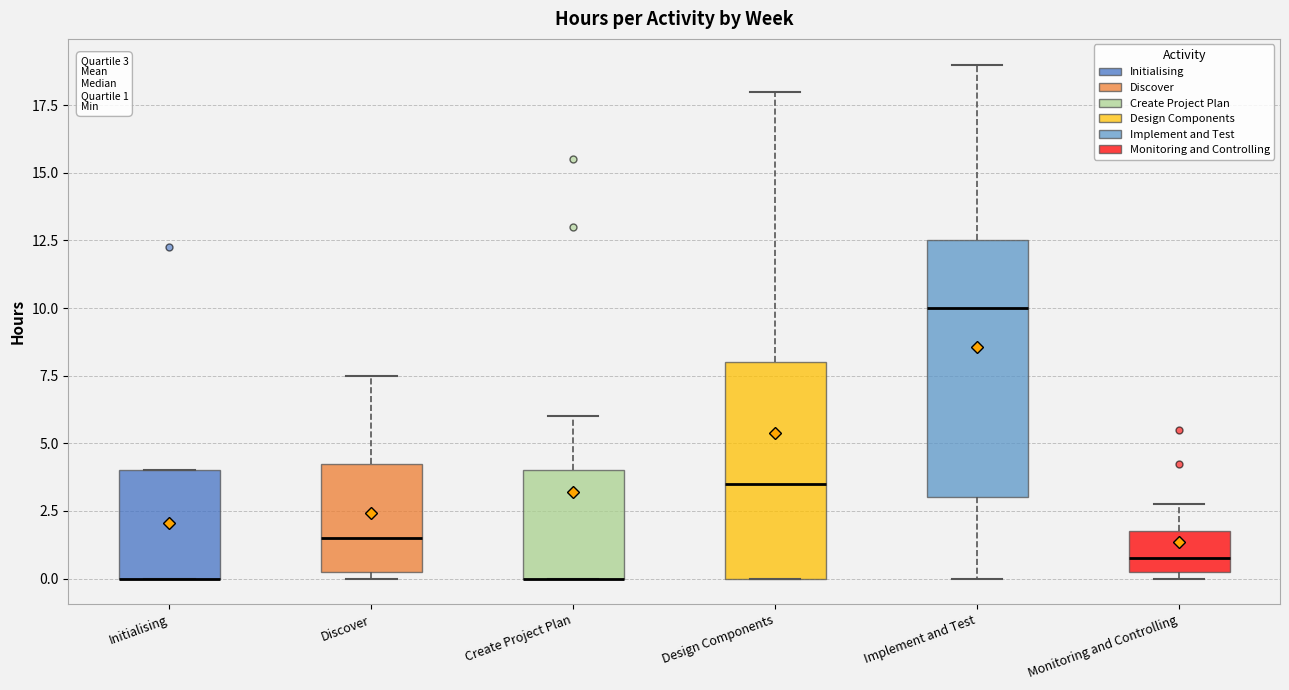

Comparing the boxes themselves (not the whiskers), which one is the tallest?

Implement and Test